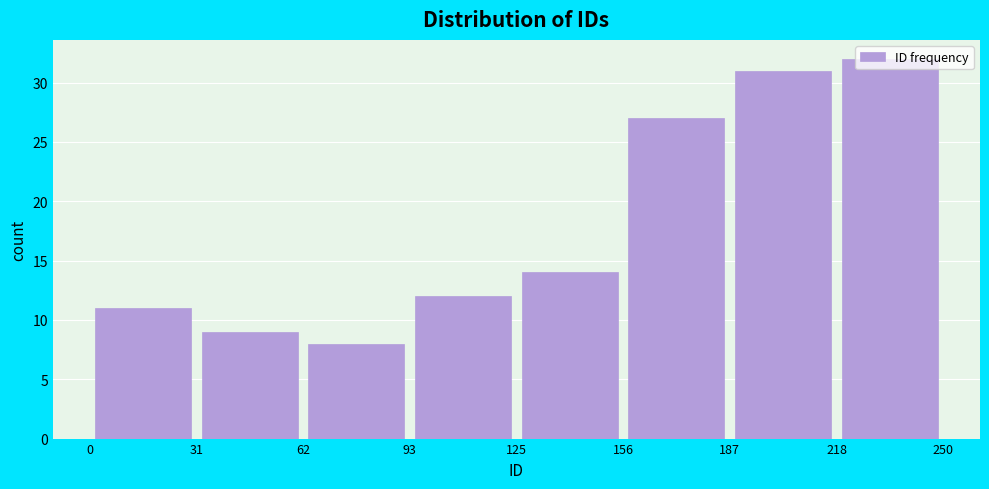

Reading left to right, transcribe this chart: for each bar, give the range it covers on the x-axis and its height. The values are not printed on the chart, so give them approximately, as read against the axis.

0 to 31: 11
31 to 62: 9
62 to 93: 8
93 to 125: 12
125 to 156: 14
156 to 187: 27
187 to 218: 31
218 to 250: 32